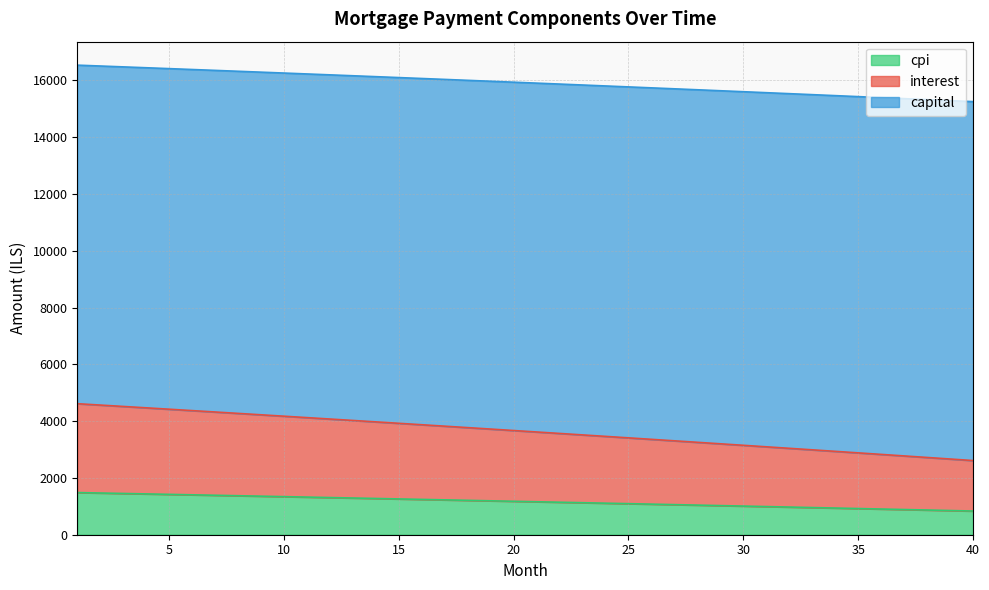

What is the highest value of the cpi series?

1484.4